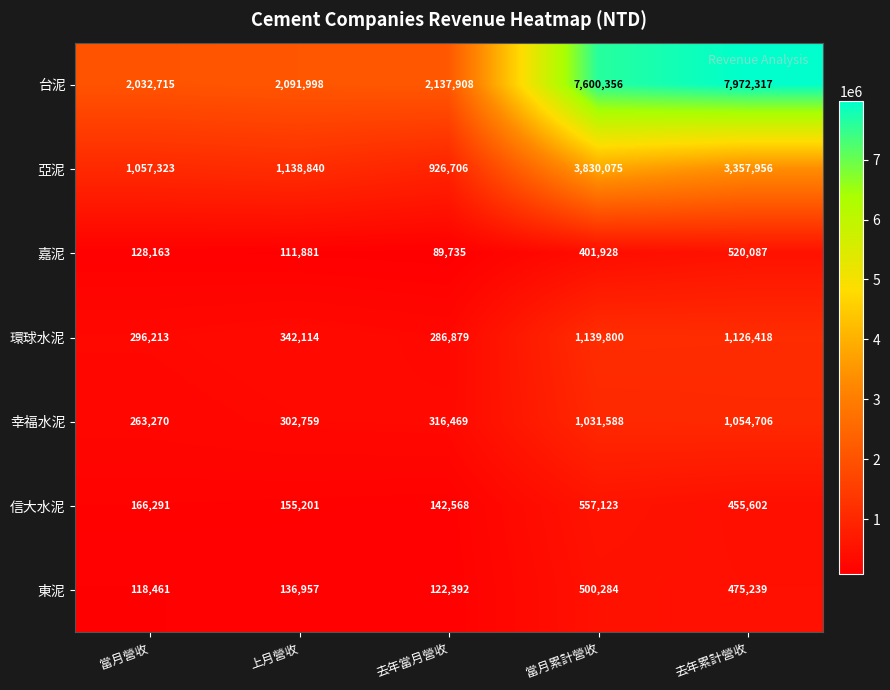

Which series has the largest range (max minus min)?

台泥